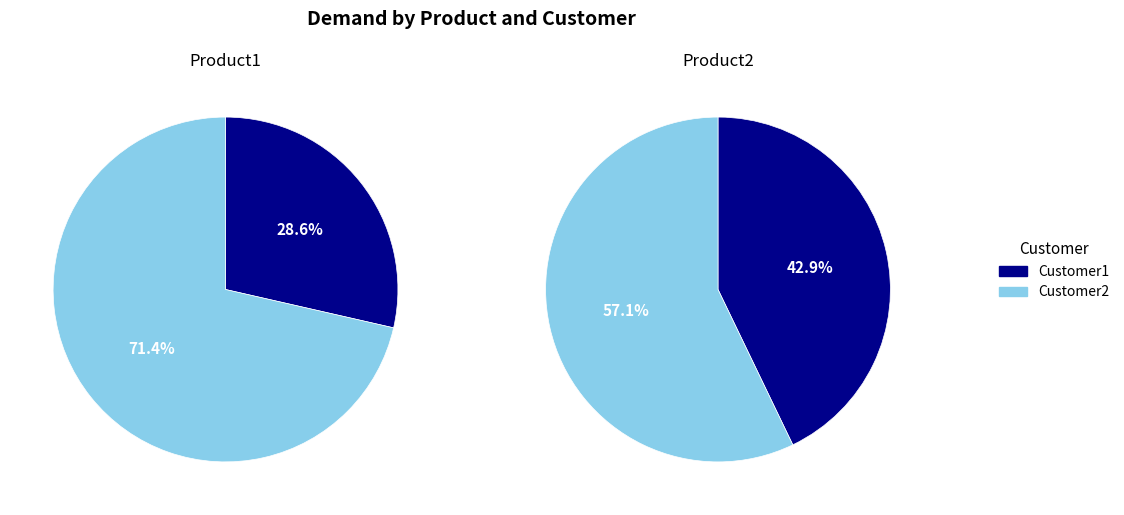

How many slices are in this pie chart?

2